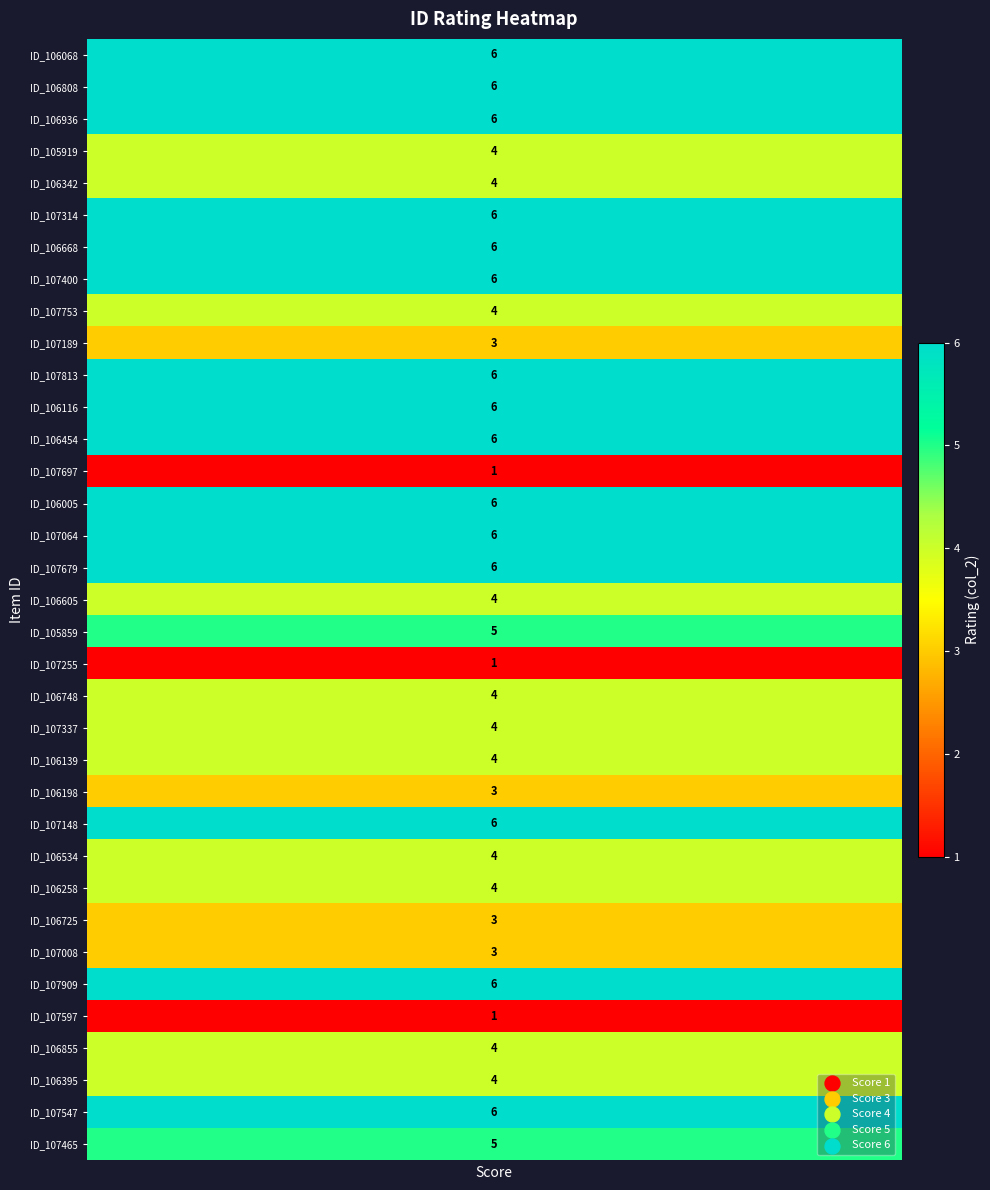

Reading left to right, extract all data points from this chart.

values=6	1=6	2=6	3=4	4=4	5=6	6=6	7=6	8=4	9=3	10=6	11=6	12=6	13=1	14=6	15=6	16=6	17=4	18=5	19=1	20=4	21=4	22=4	23=3	24=6	25=4	26=4	27=3	28=3	29=6	30=1	31=4	32=4	33=6	34=5